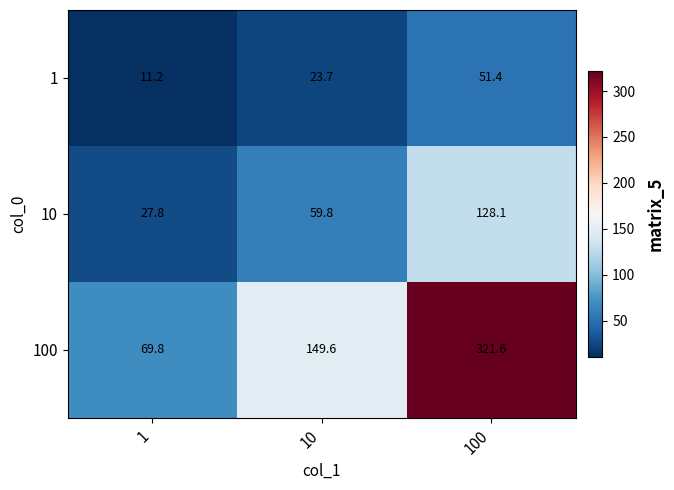

At which category is the sum across all series the highest?

100